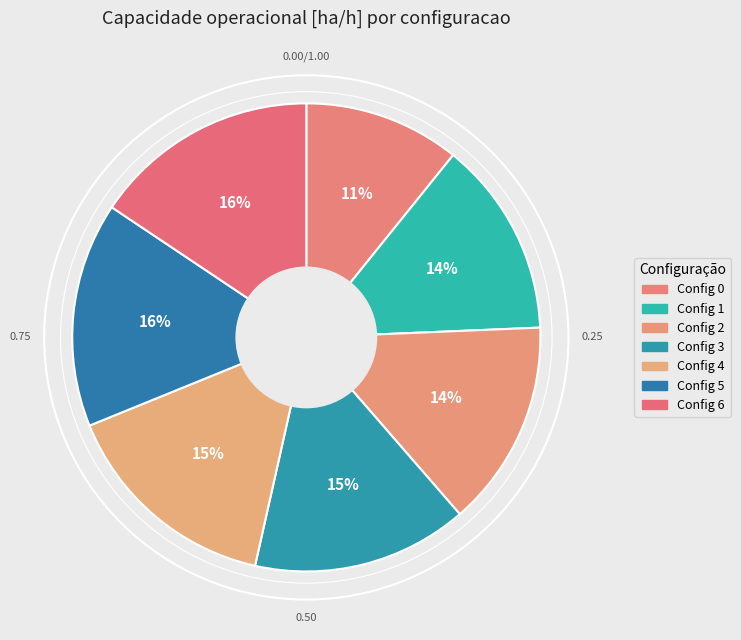

How many slices are in this pie chart?

7